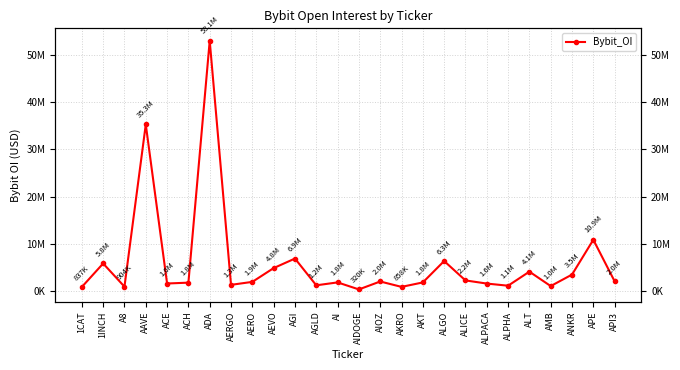

Between AIOZ and AMB, which is larger?

AIOZ